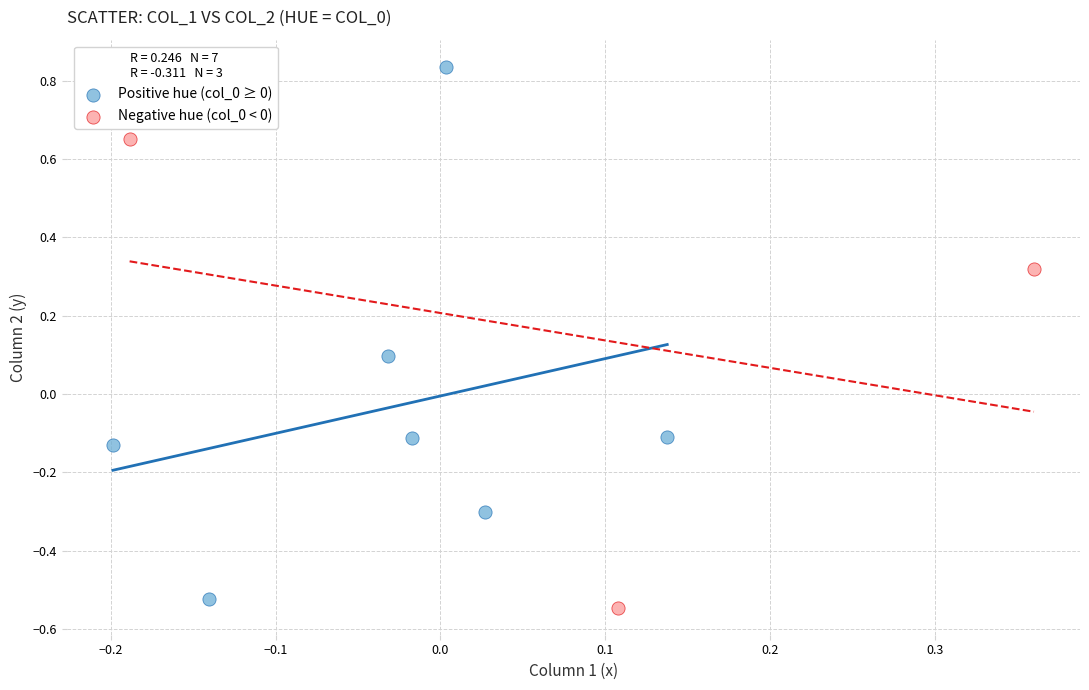

Which series contains the lowest Y value?

Negative hue (col_0 < 0)